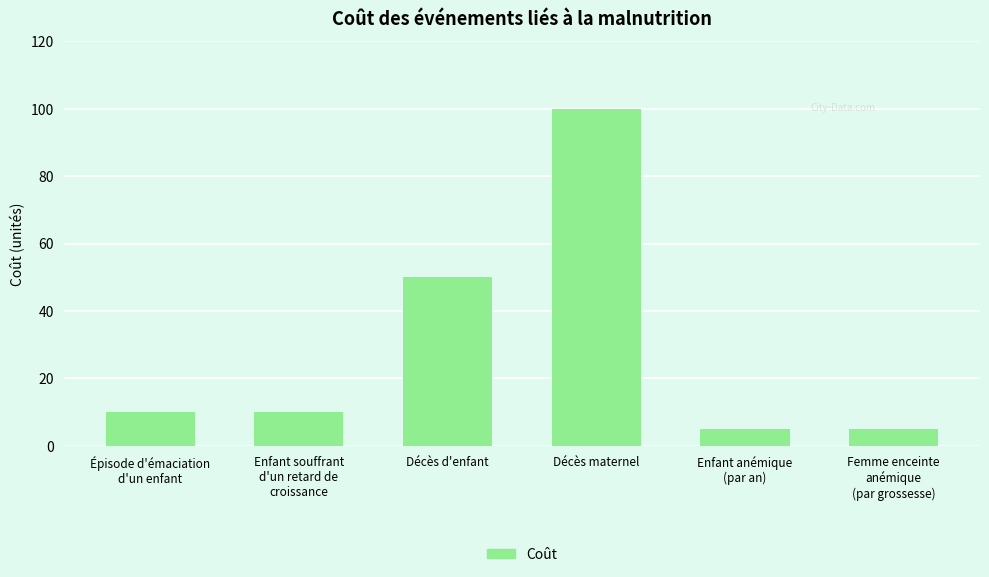

What is the value of the 4th bar from the left?

100